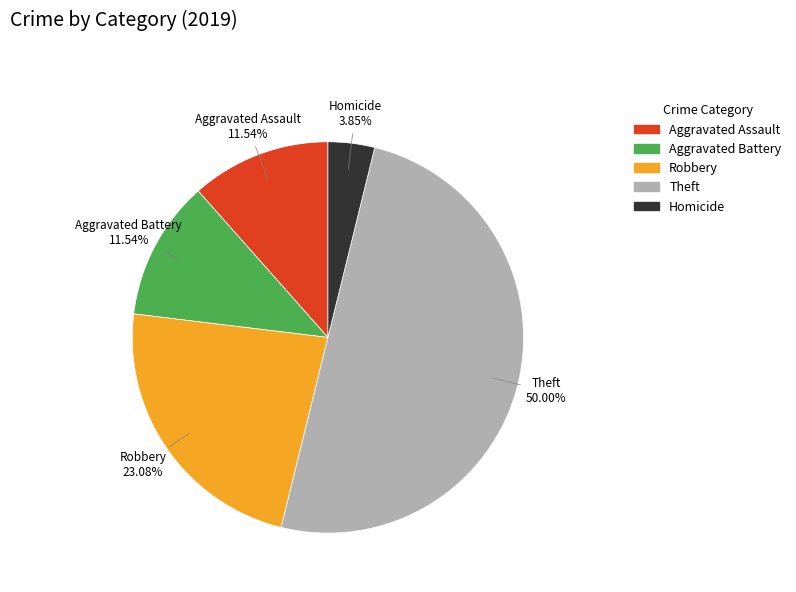

What is the ratio of the value at Theft to the value at Aggravated Assault?

4.3